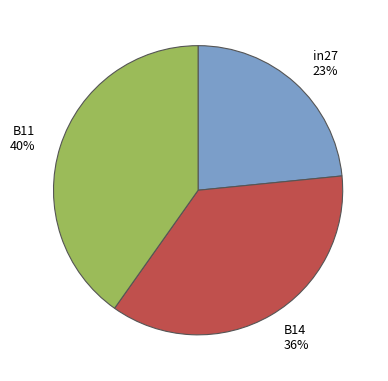

True or false: B11 40% accounts for 32% of the total.

False